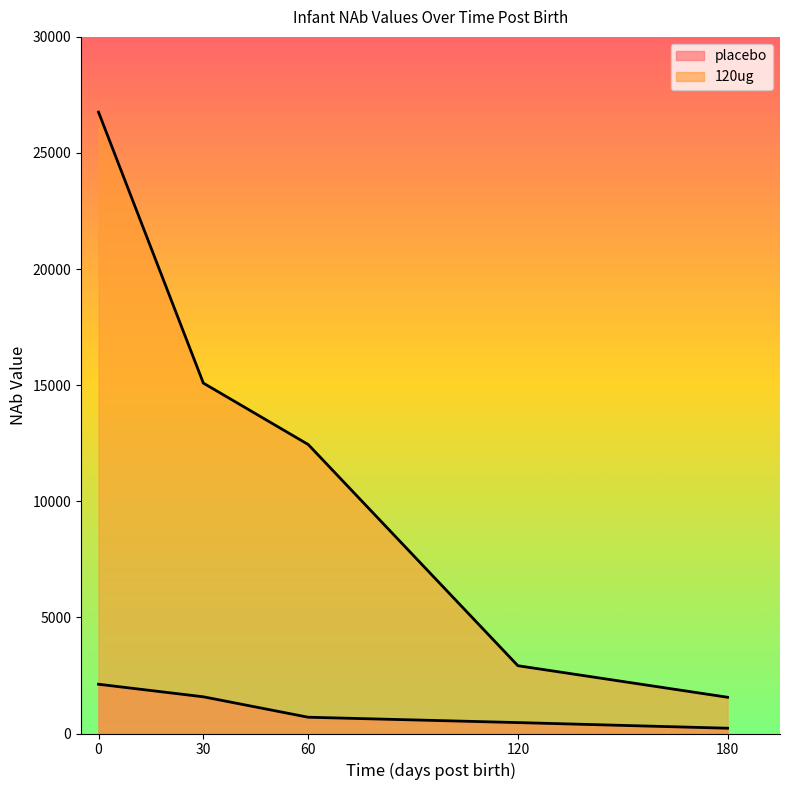

Where is 120ug nearest to the value 14161?

30